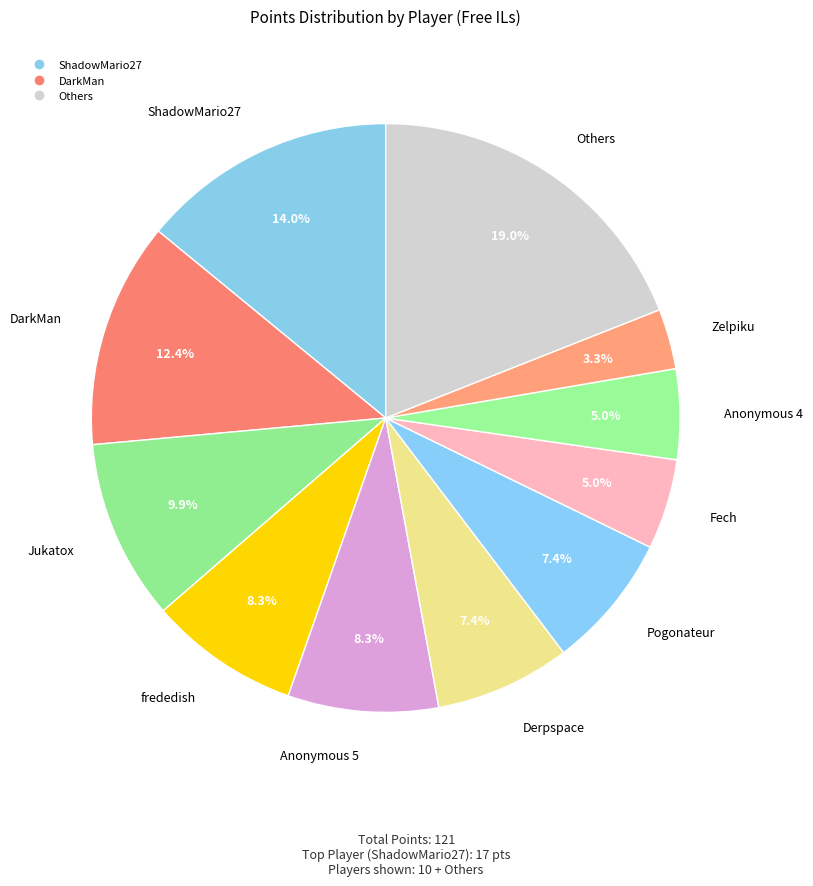

How many segments does this pie chart have?

11